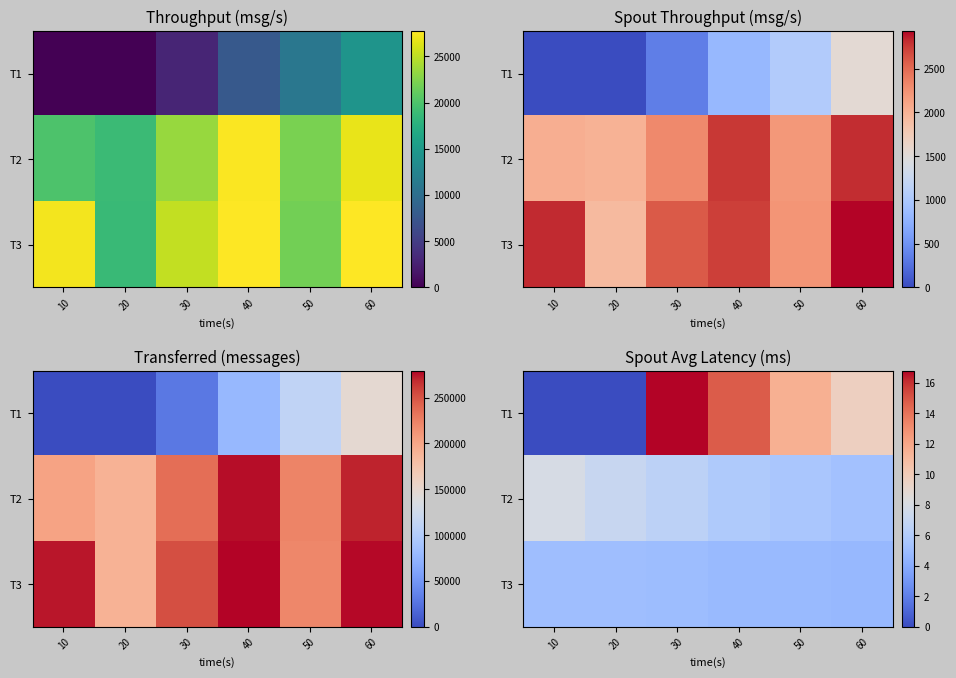

How many distinct data groups are displayed?

3